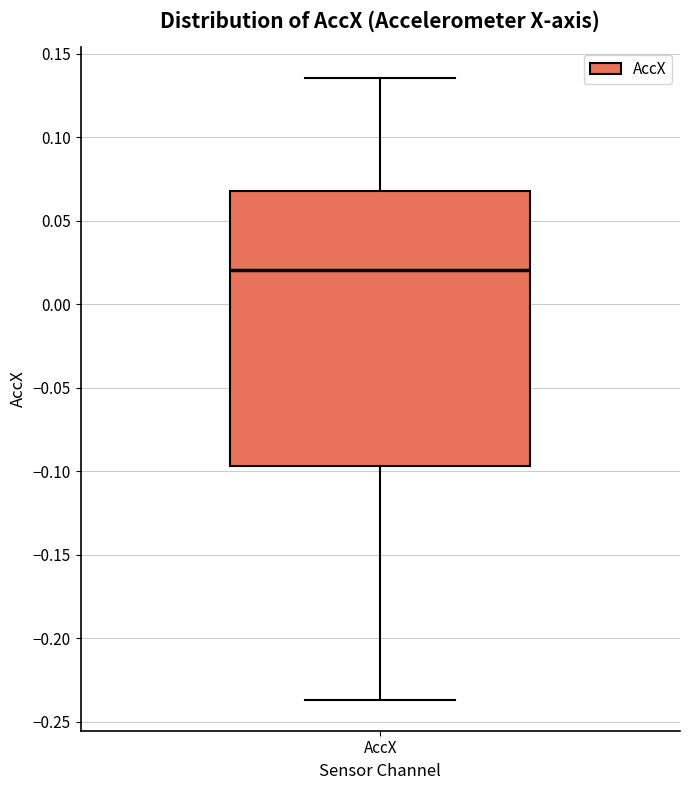

Transcribe this box plot: give where the median line is, the range the box spans, and where the two whiskers end, as read against the y-axis. The values are not printed on the chart, so give them approximately, as read against the axis.

median 0.020, box -0.095 to 0.070, whiskers -0.235 to 0.135